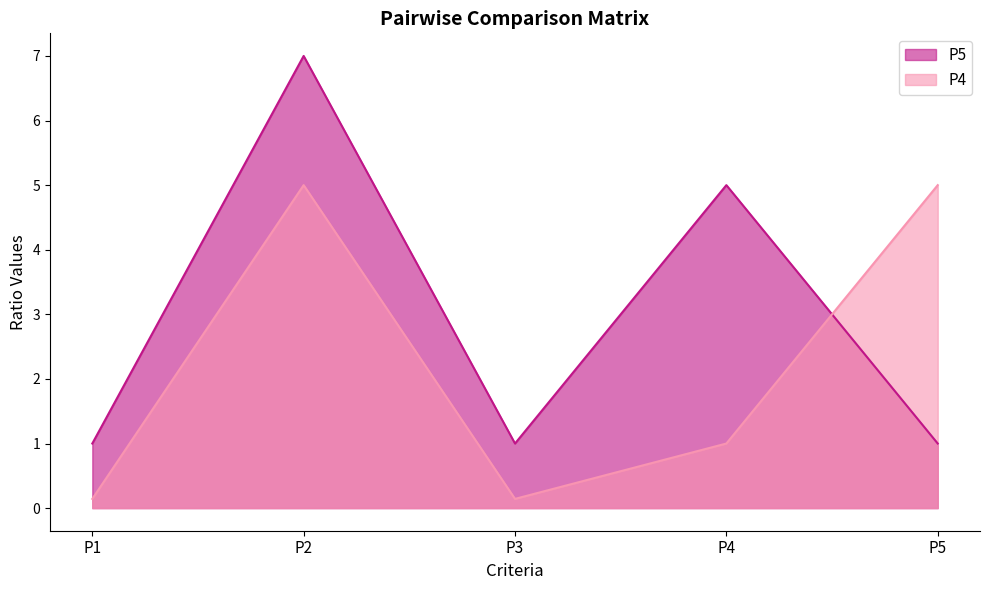

At which label does P5 reach its peak?

P2